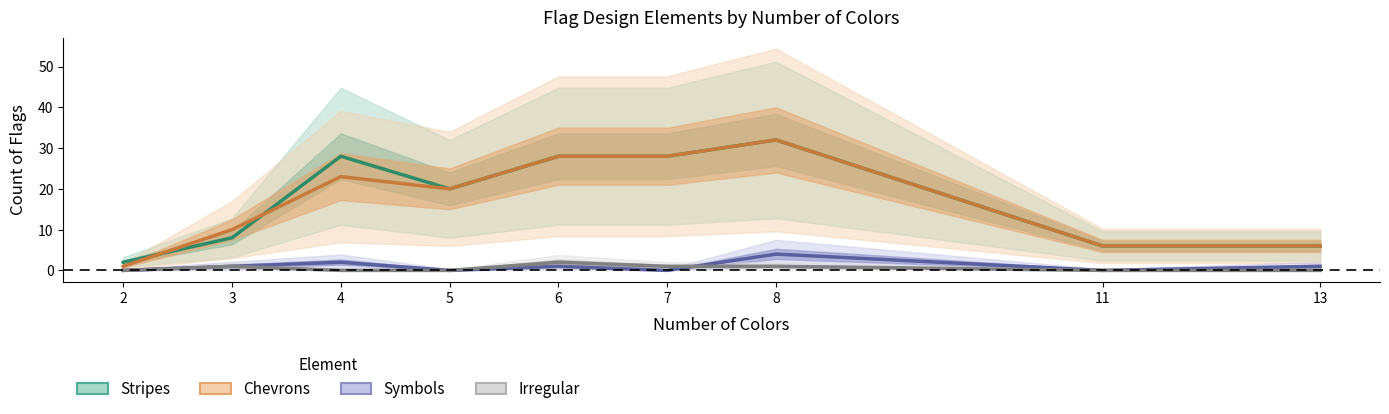

Count the Irregular values in the range 0 to 1.

8